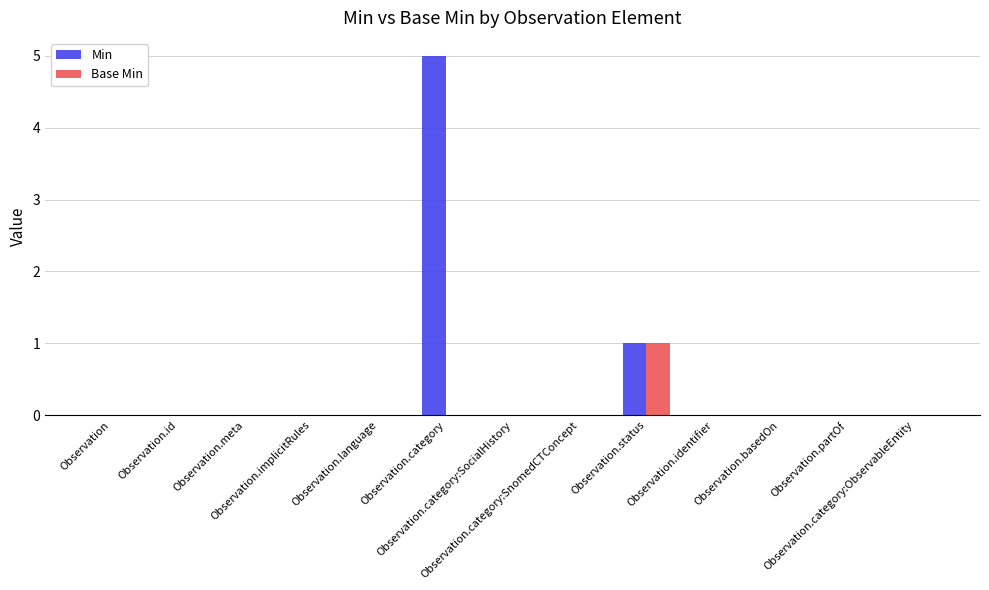

Which series has the largest total across all categories?

Min